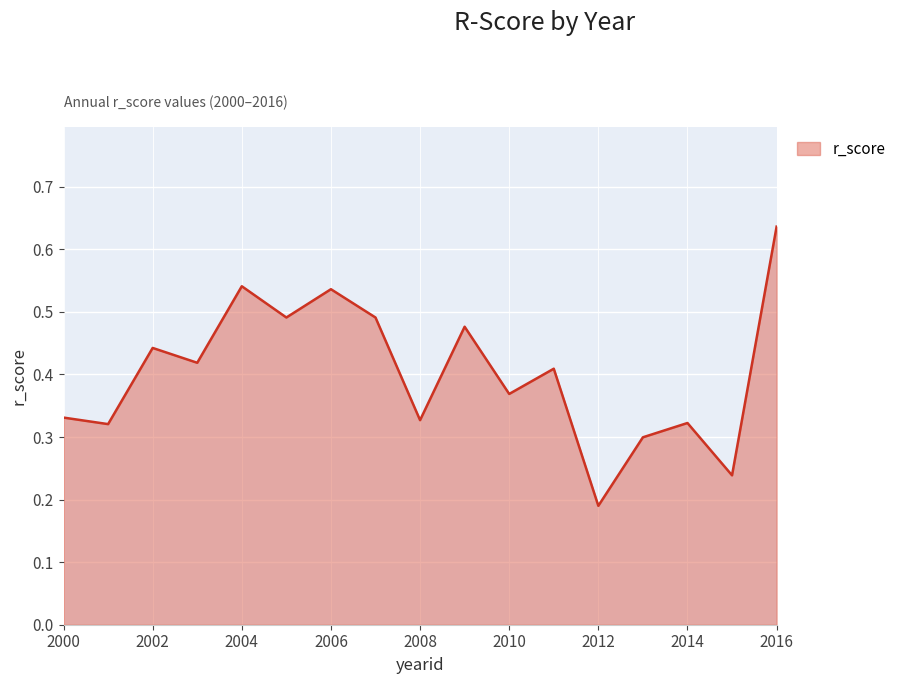

What is the difference between the second highest and second lowest values?

0.3